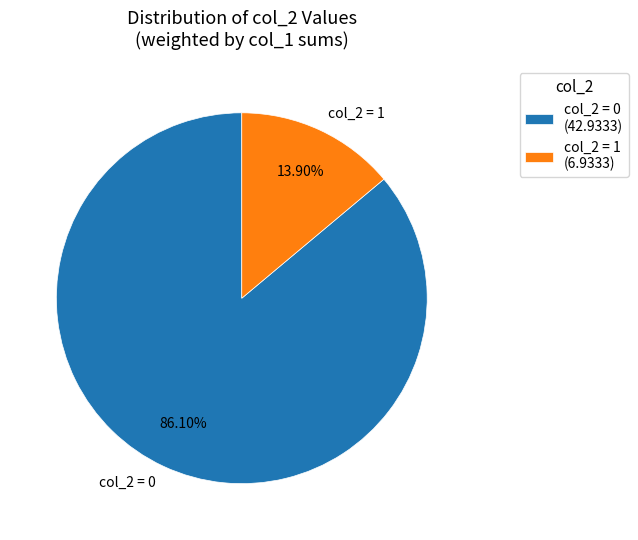

Rank the categories by value from highest to lowest.

0, 1